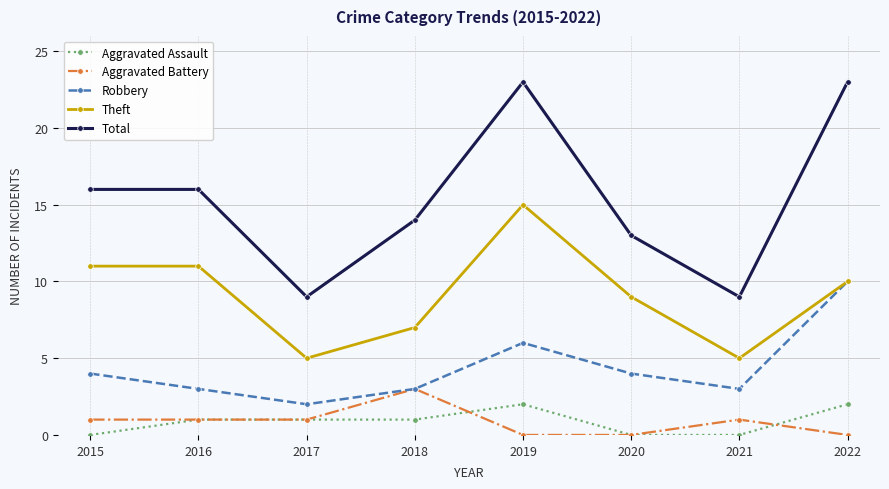

How many values in the Total series are below 16?

4